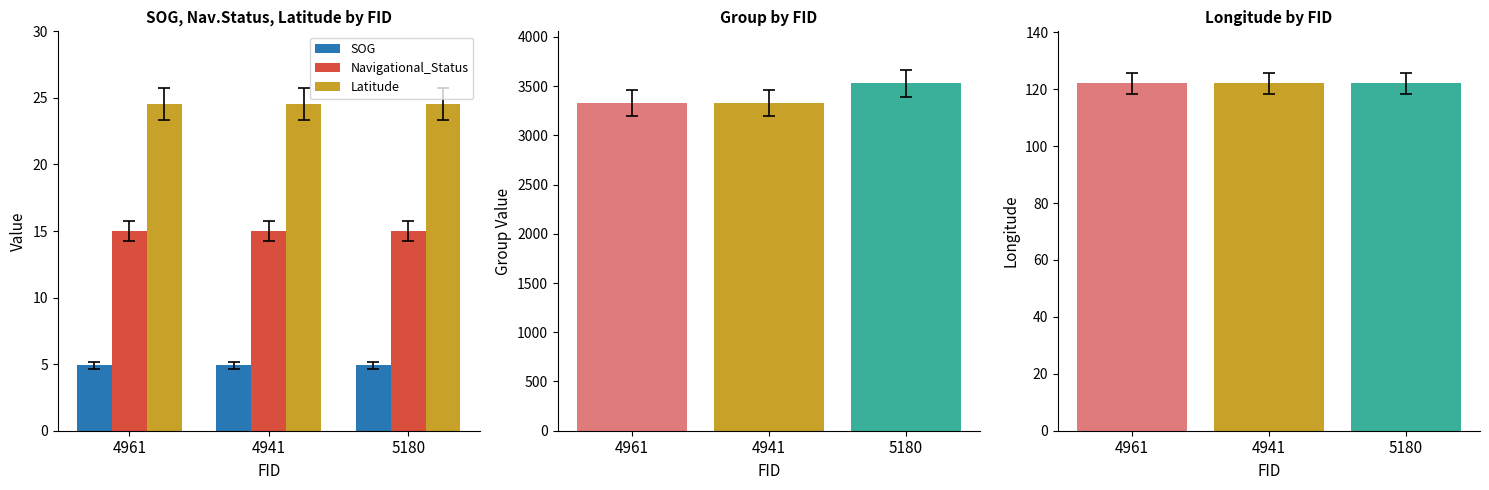

What are all the series names shown in the legend?

SOG, Navigational_Status, Latitude